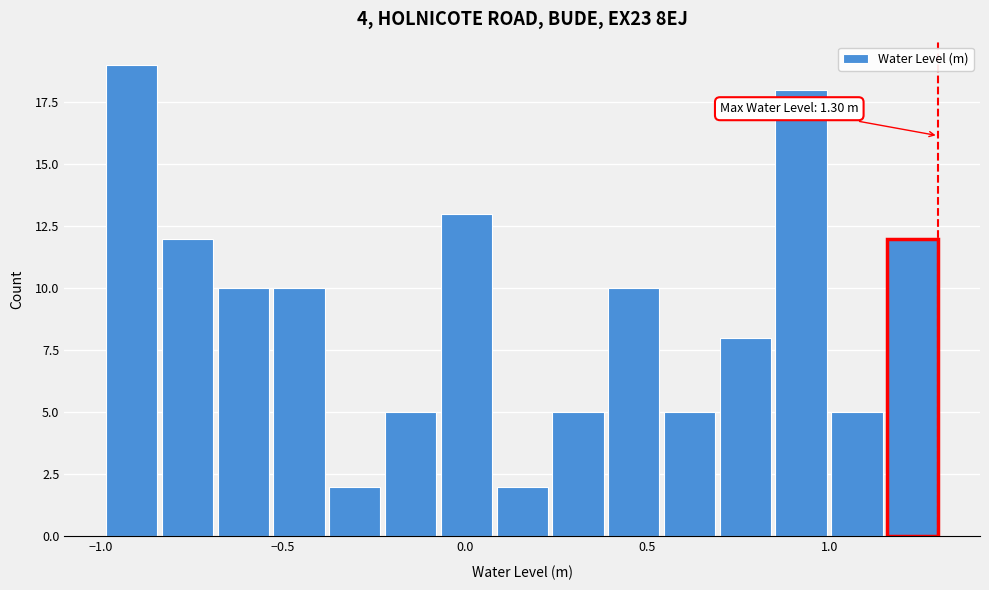

Read against the x-axis, roughly where is the centre of the tallest bar?

-0.90